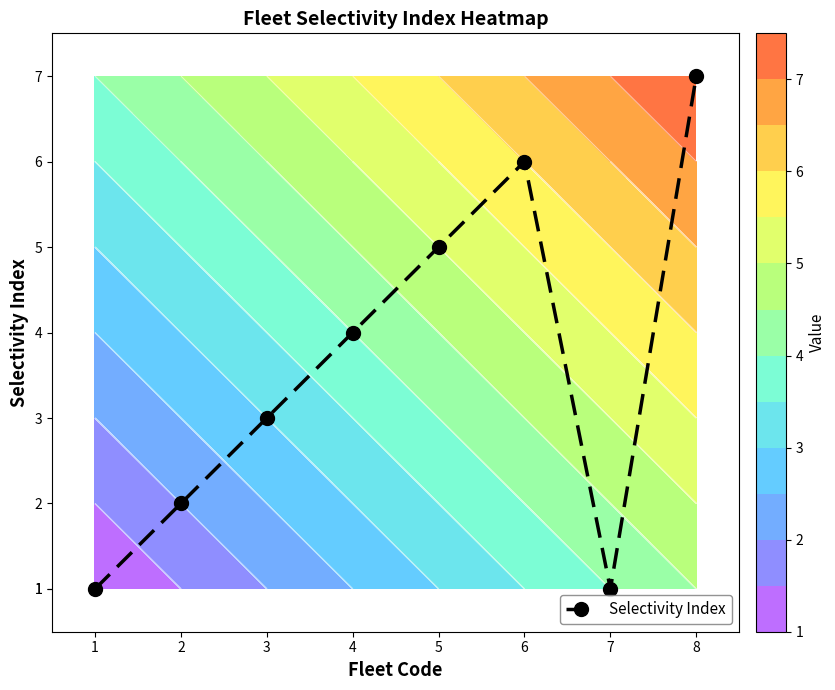

Rank the categories by value from highest to lowest.

8, 6, 5, 4, 3, 2, 1, 7